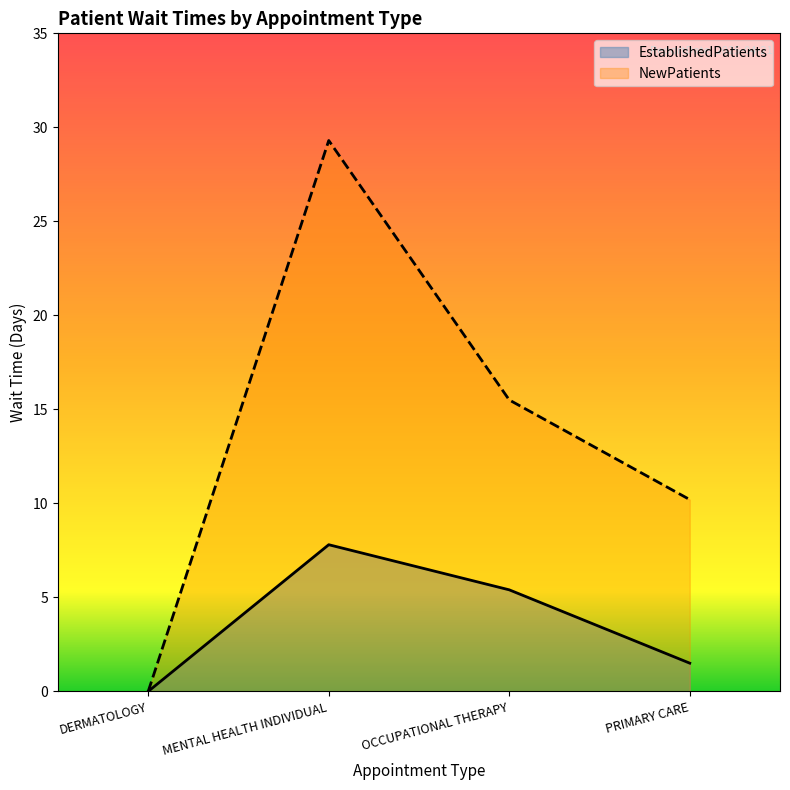

What is the label of the 2nd point from the left?

MENTAL HEALTH INDIVIDUAL